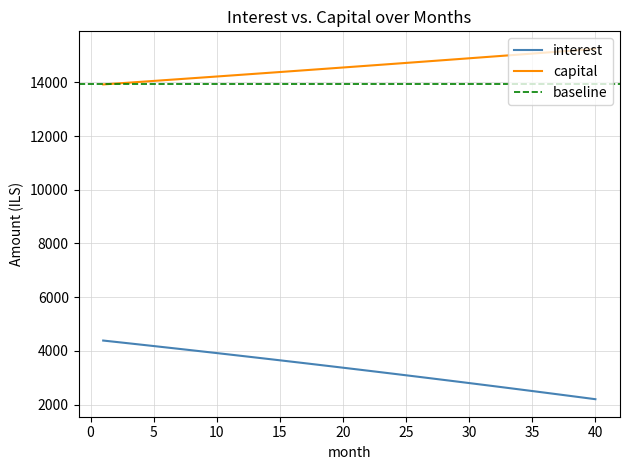

True or false: capital has more than 1 points higher than both neighbors.

False